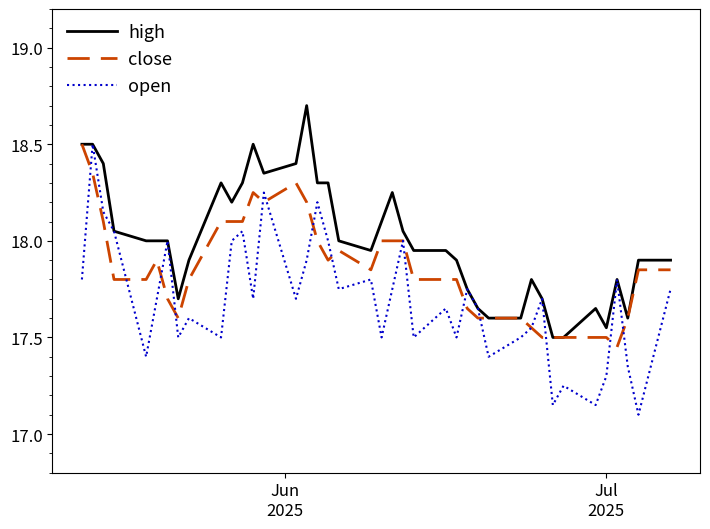

List the series in order of their overall mean, lowest first.

open, close, high